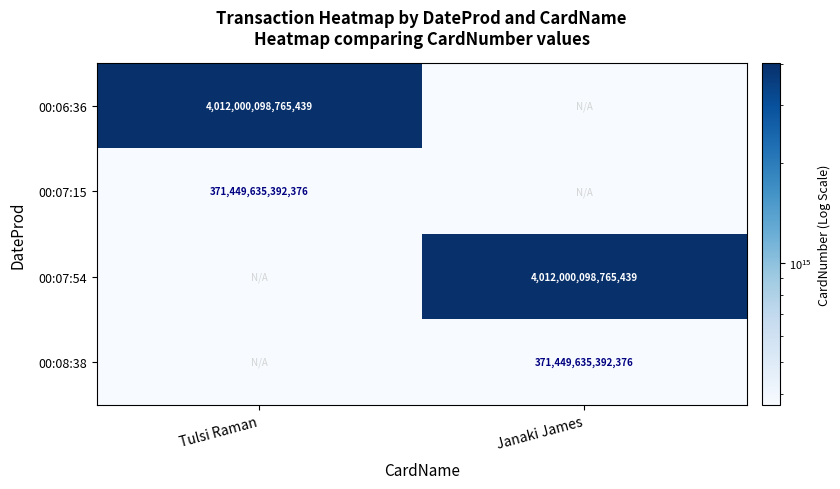

Is the value of 00:08:38 at Janaki James greater than the value of 00:07:54 at Janaki James?

No